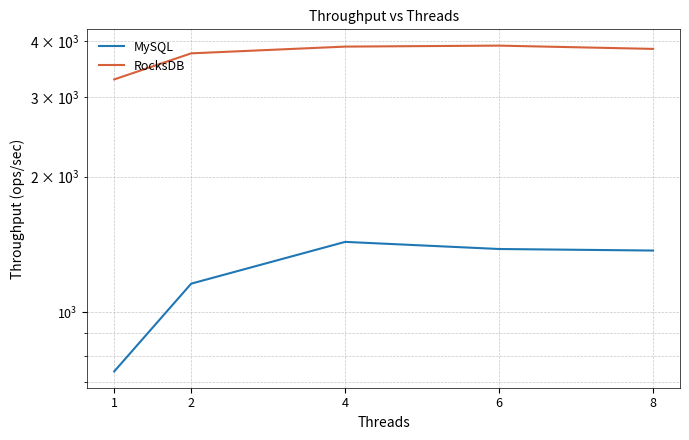

At 2, list the series in order from largest to smallest.

RocksDB, MySQL